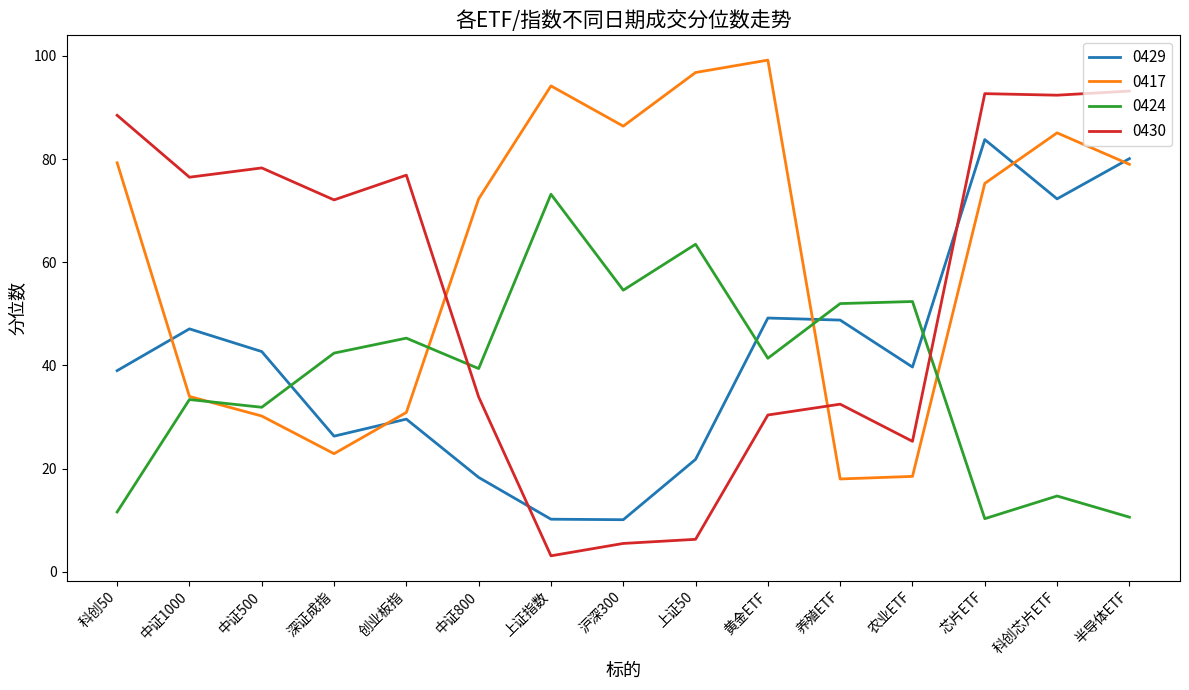

List the series in order of their peak value, lowest first.

0424, 0429, 0430, 0417